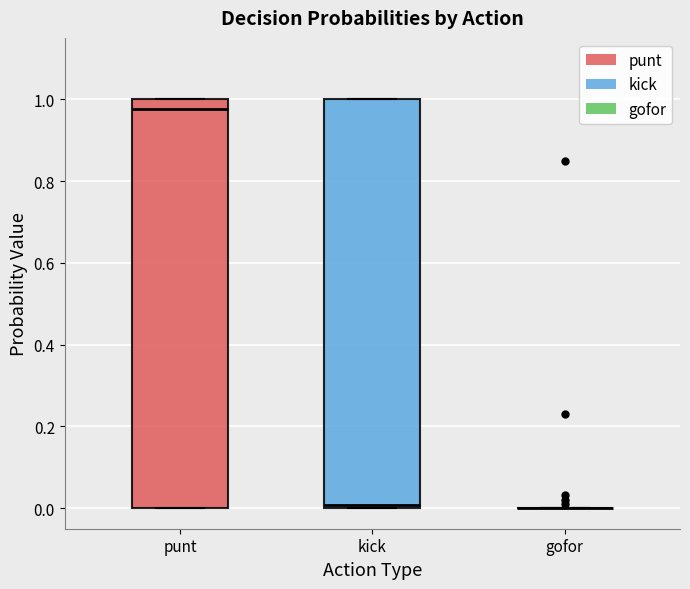

Reading left to right, transcribe this box plot: for each box, give where its median line is, the range the box spans, and where its two whiskers end, as read against the y-axis. The values are not printed on the chart, so give them approximately, as read against the axis.

punt: median 0.98, box 0.00 to 1.00, whiskers 0.00 to 1.00
kick: median 0.00 (just above the box's lower edge), box 0.00 to 1.00, whiskers 0.00 to 1.00
gofor: box collapsed to a line at 0.00, whiskers 0.00 to 0.00